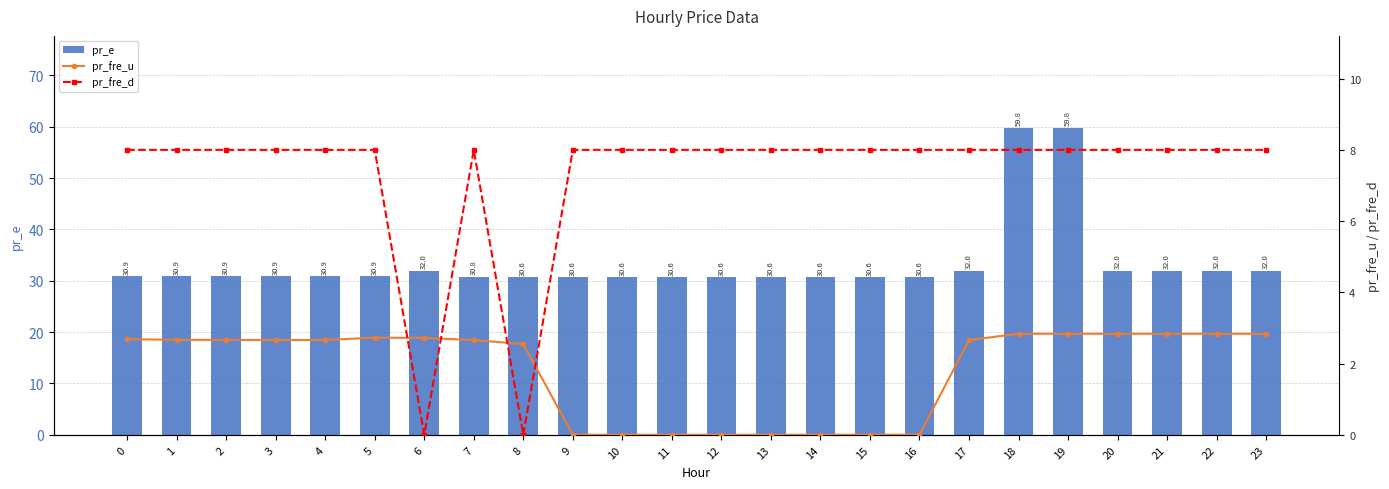

What is the difference between the second highest and second lowest values in the pr_fre_u series?

2.8